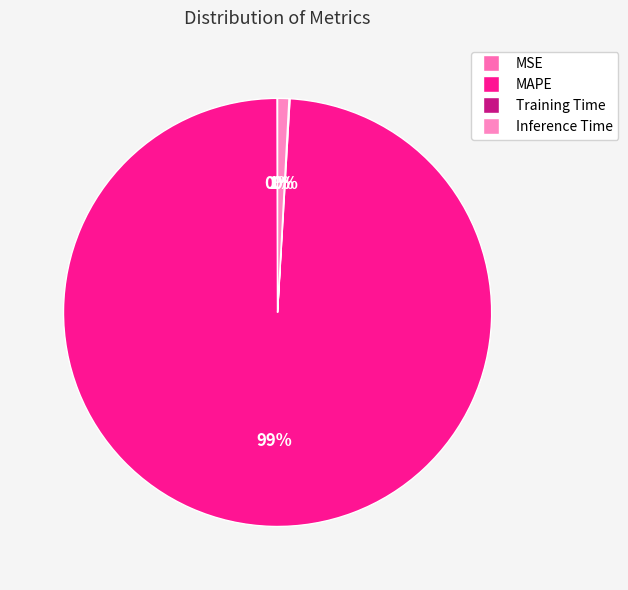

Is there a majority slice in this chart?

Yes